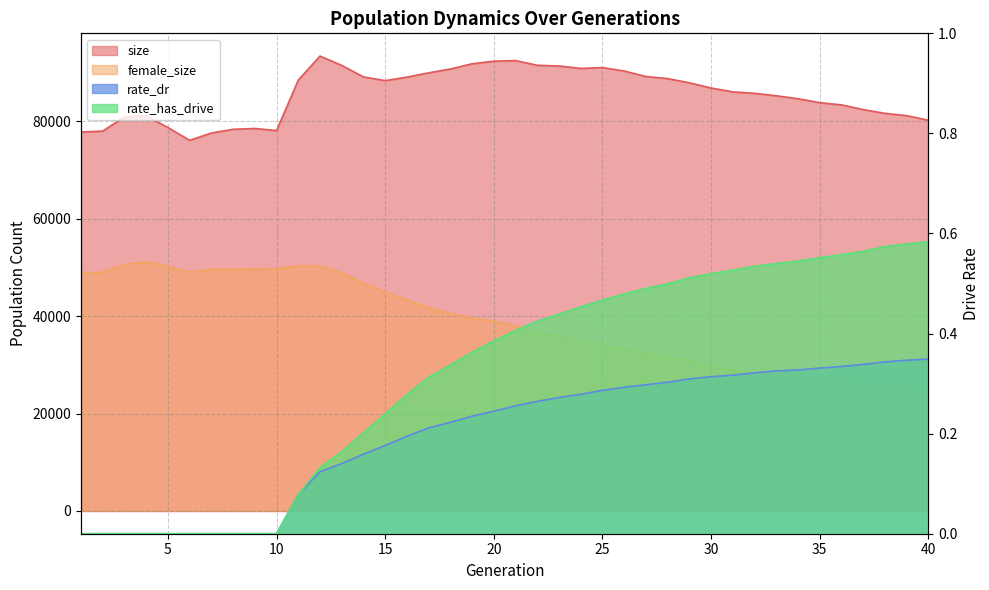

What is the sum of the female_size values at 14 and 32?

75342.0